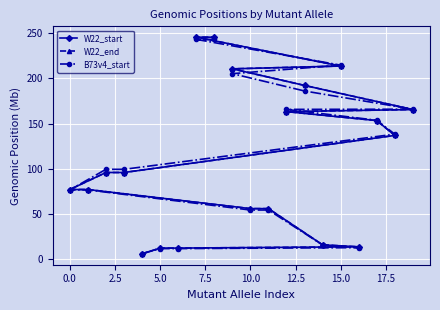

What is the highest value of the B73v4_start series?

243.2